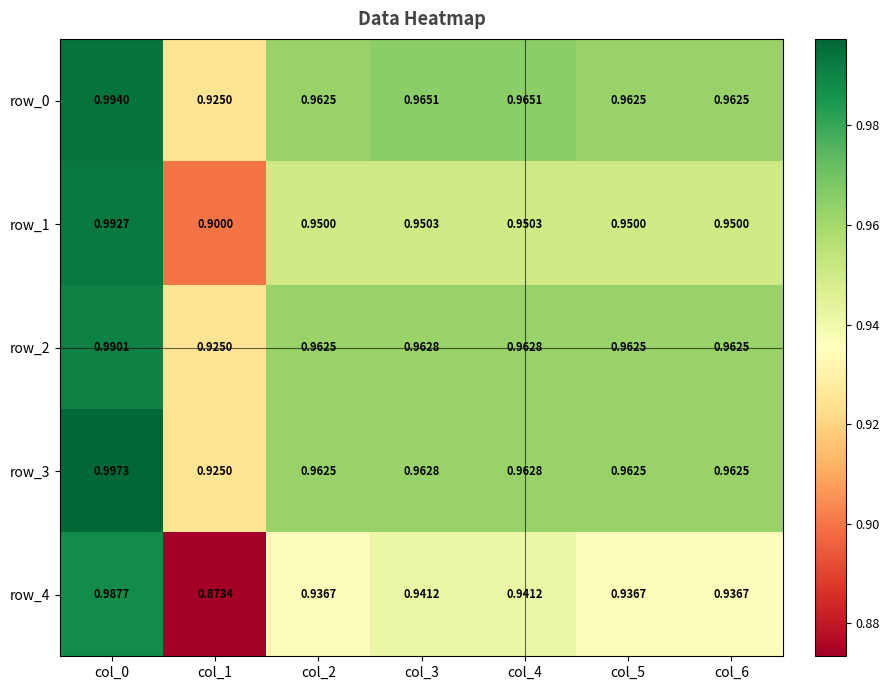

Rank the series by their maximum value, from highest to lowest.

row_3, row_0, row_1, row_2, row_4